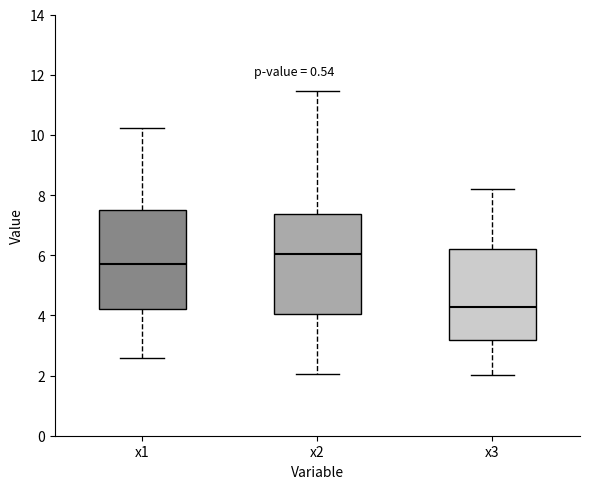

Where does the median line of the box for x2 sit on the y-axis? The values are not printed on the chart, so give them approximately, as read against the axis.

6.0